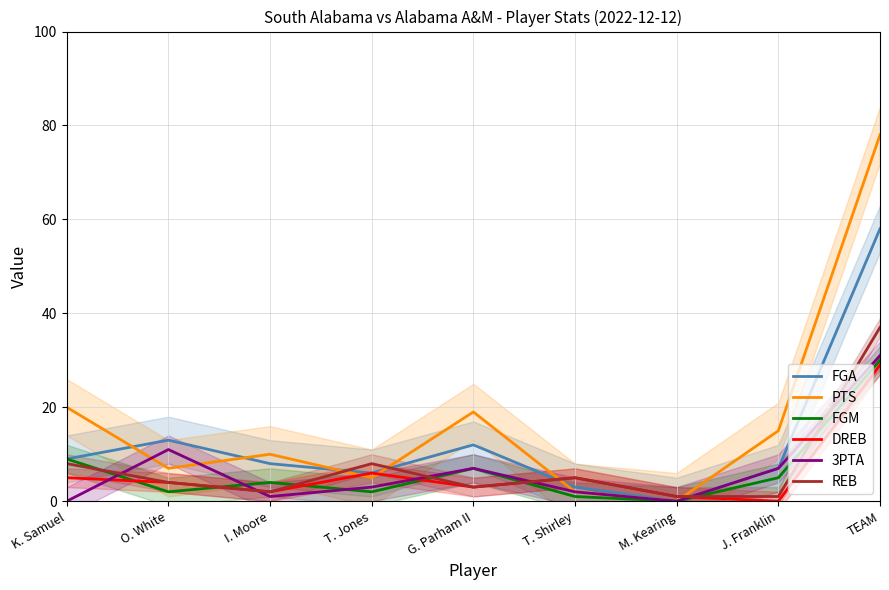

In REB, how many points are higher than both neighbors (excluding endpoints)?

2